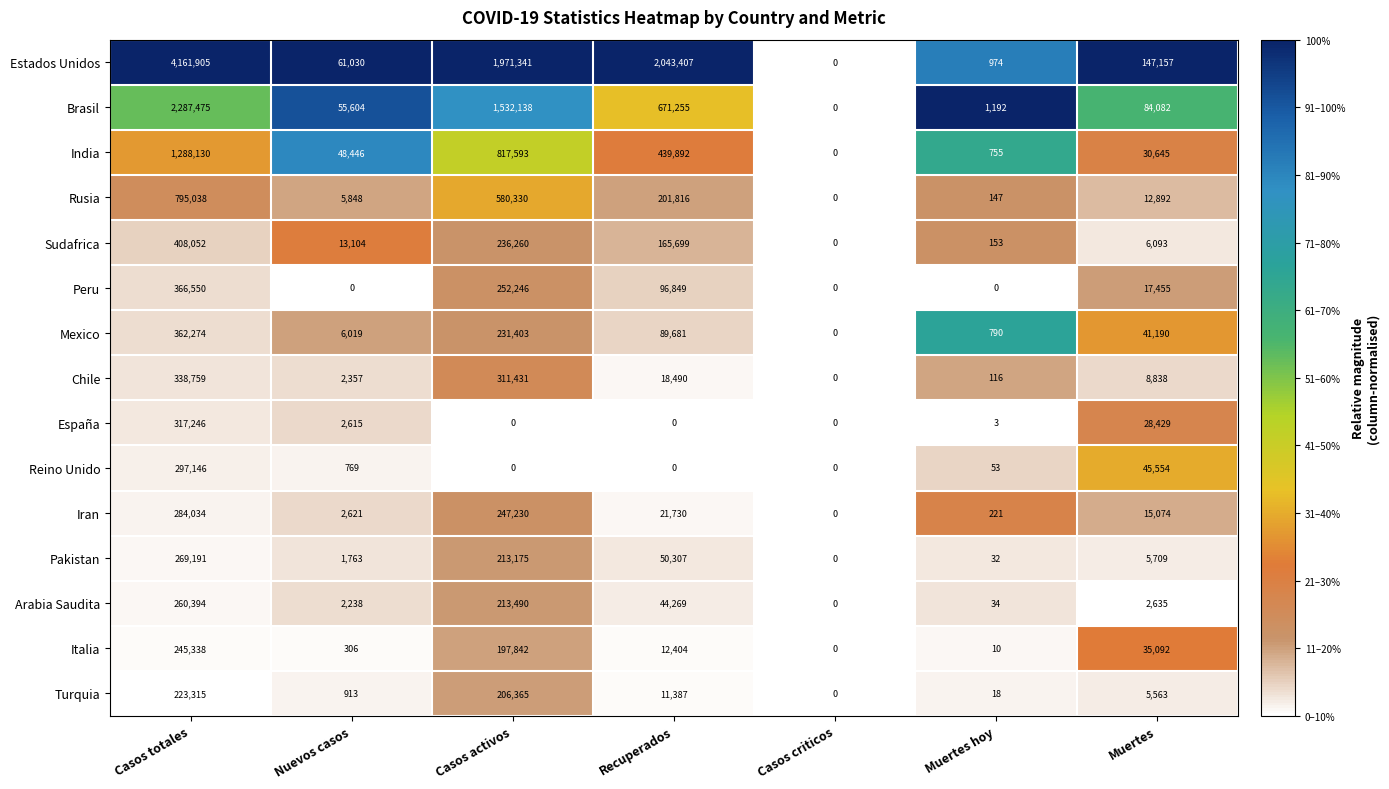

Where is Mexico nearest to the value 181137?

Casos activos